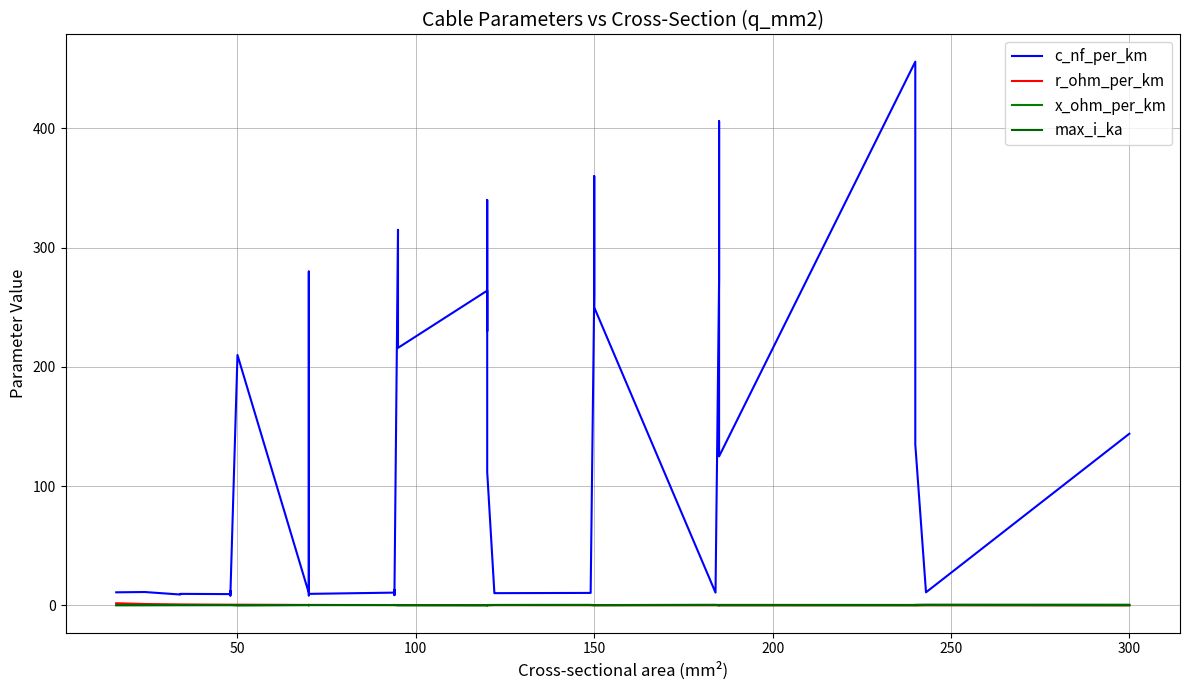

True or false: r_ohm_per_km has more than 0 interior local peaks.

True